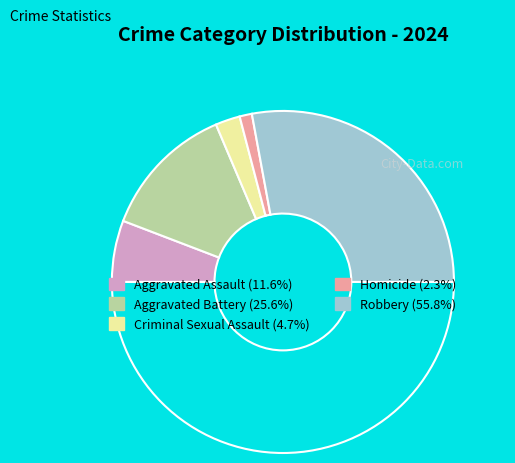

Does any single category account for the majority?

Yes